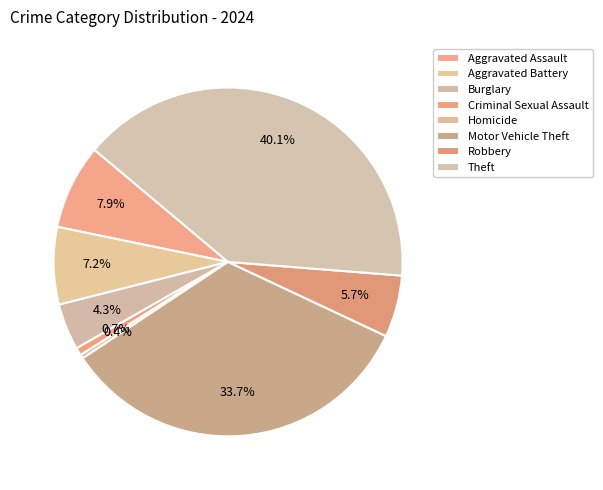

Count the number of slices in the pie.

8